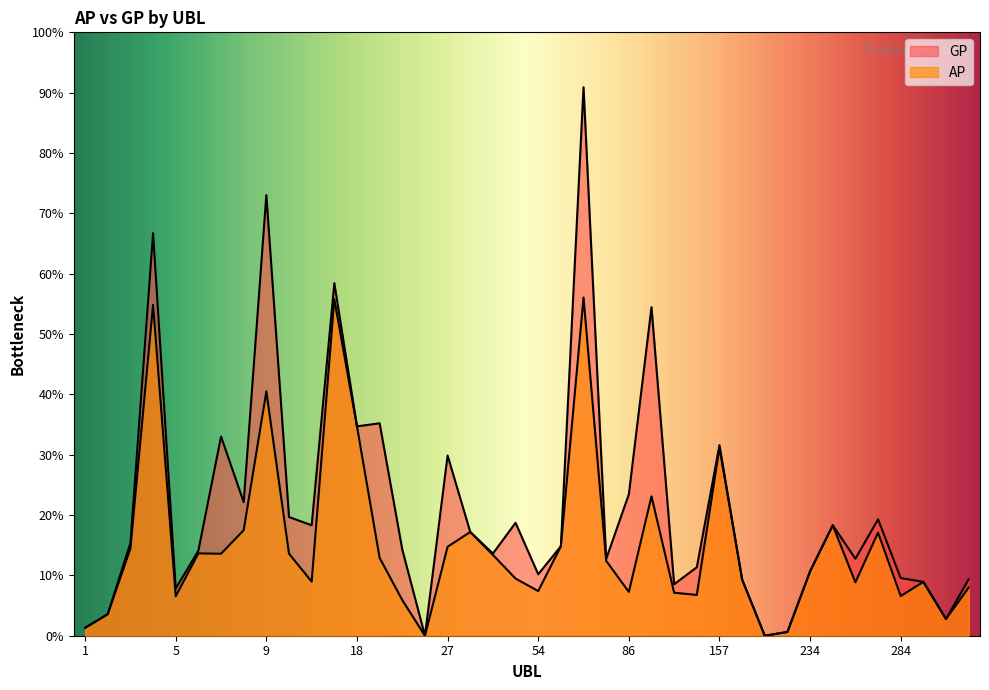

True or false: GP and AP cross at least once.

False